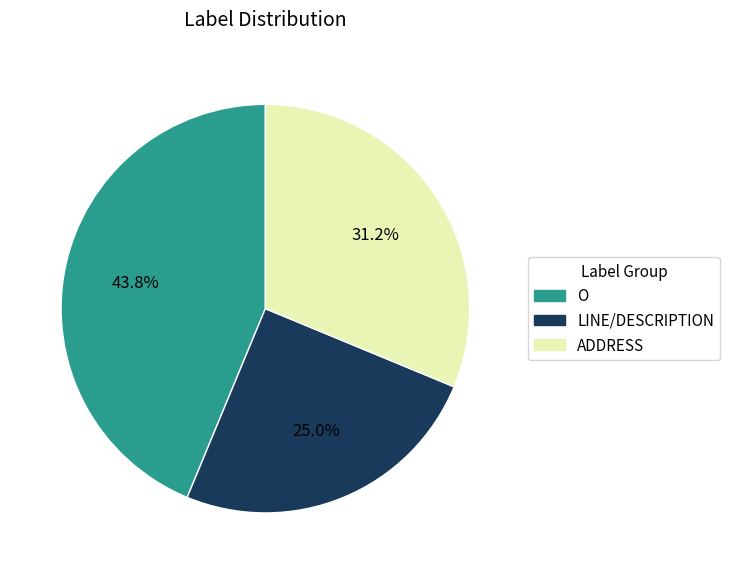

What portion of the pie excludes LINE/DESCRIPTION?

75.0%